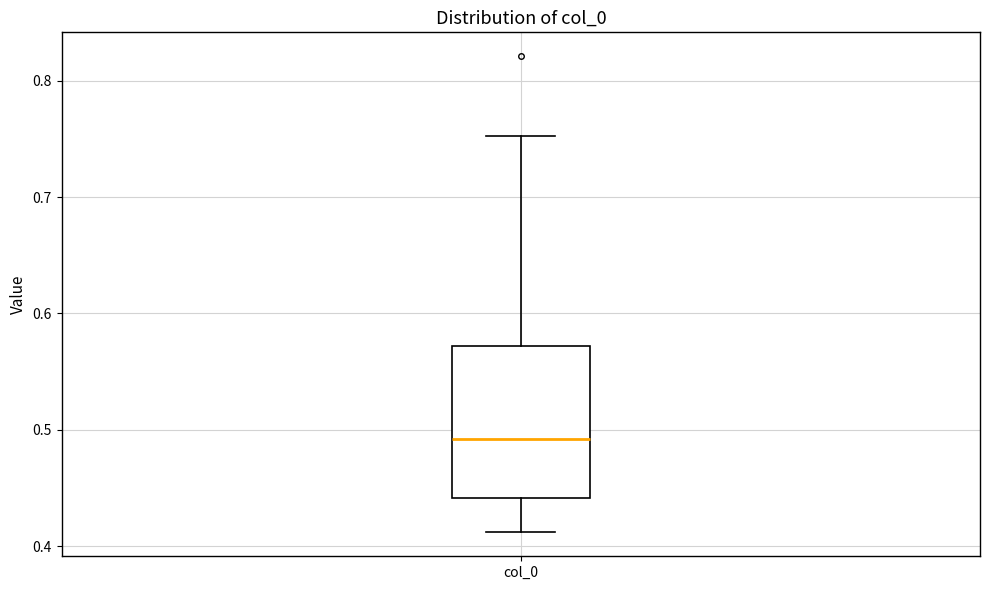

Transcribe this box plot: give where the median line is, the range the box spans, and where the two whiskers end, as read against the y-axis. The values are not printed on the chart, so give them approximately, as read against the axis.

median 0.49, box 0.44 to 0.57, whiskers 0.41 to 0.75